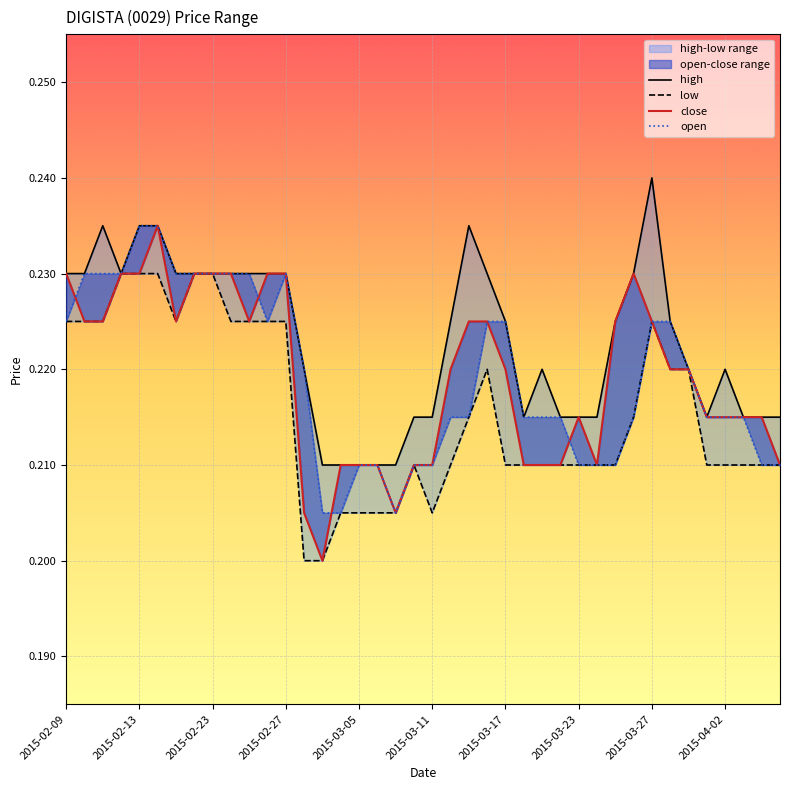

At 2015-03-27, list the series in order from largest to smallest.

high, low, close, open